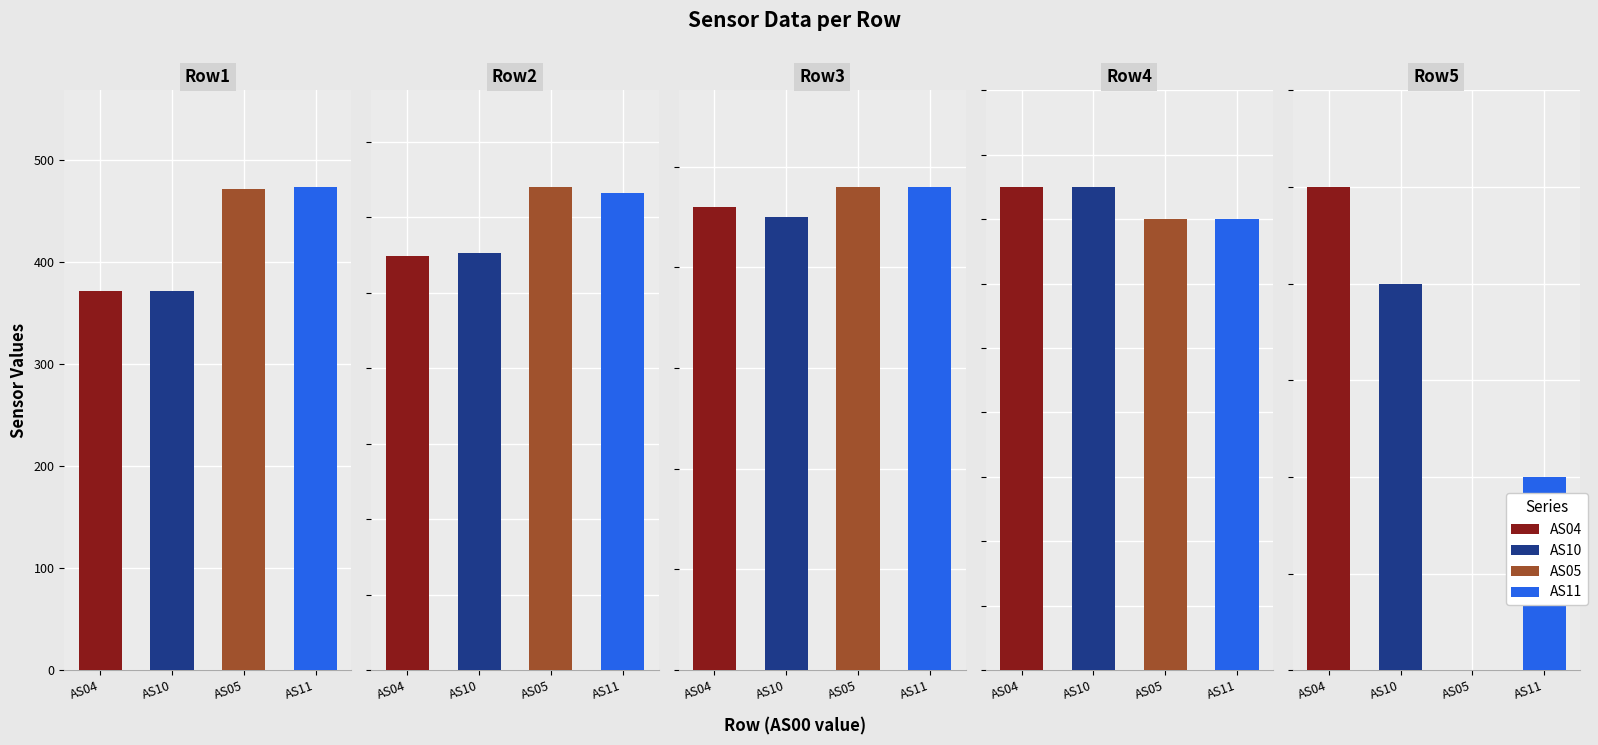

True or false: AS10 has a value of 135 at 0.

False